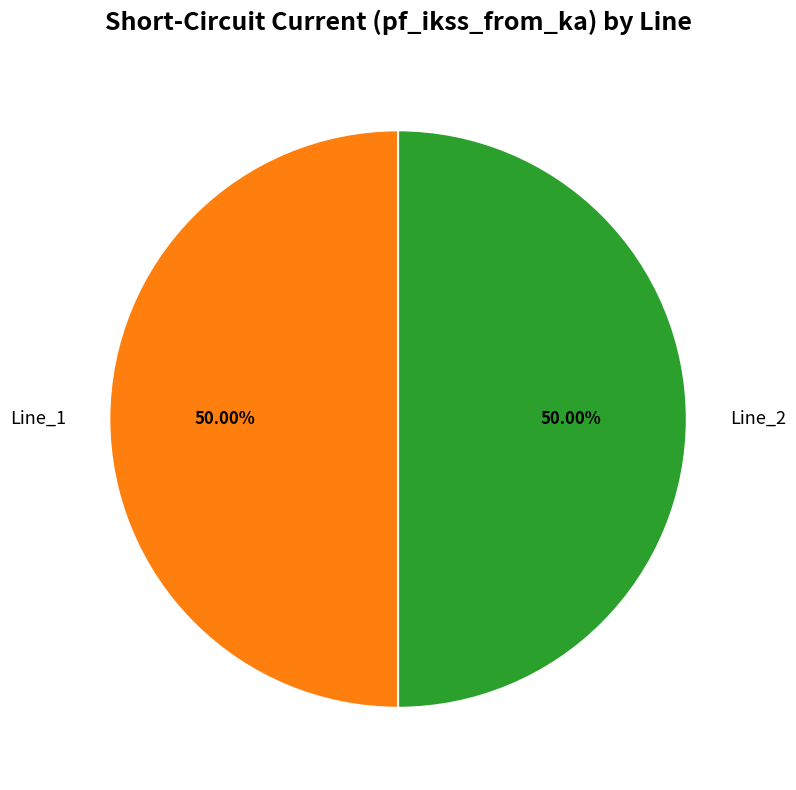

Approximately how many times larger is the value at Line_2 compared to Line_1?

1.0